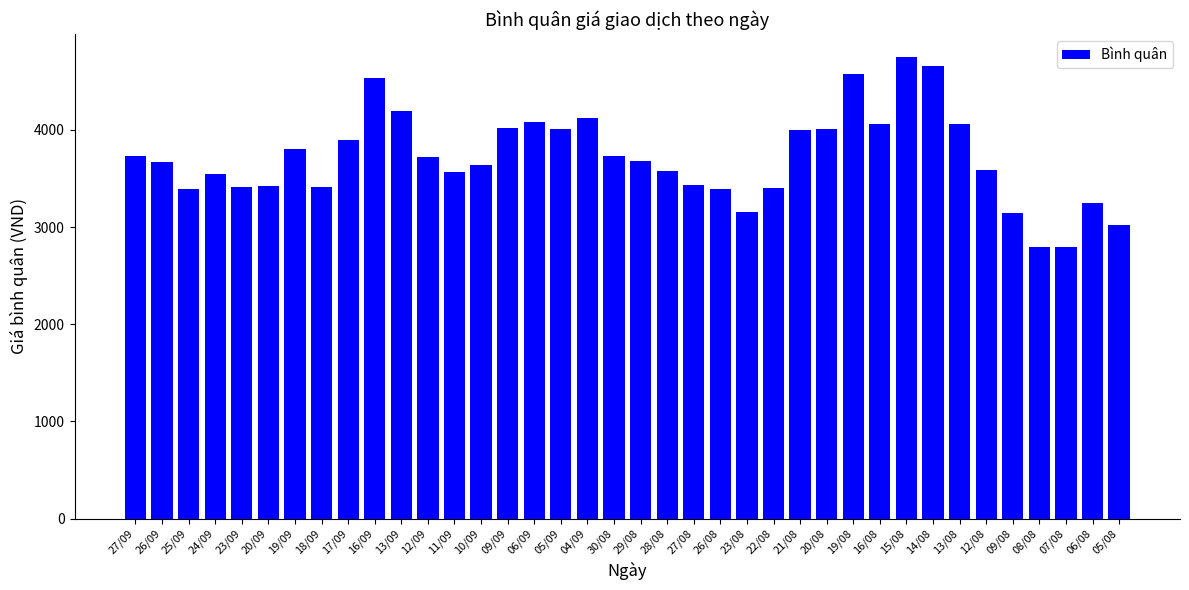

What is the difference between the values at 24/09 and 04/09?

578